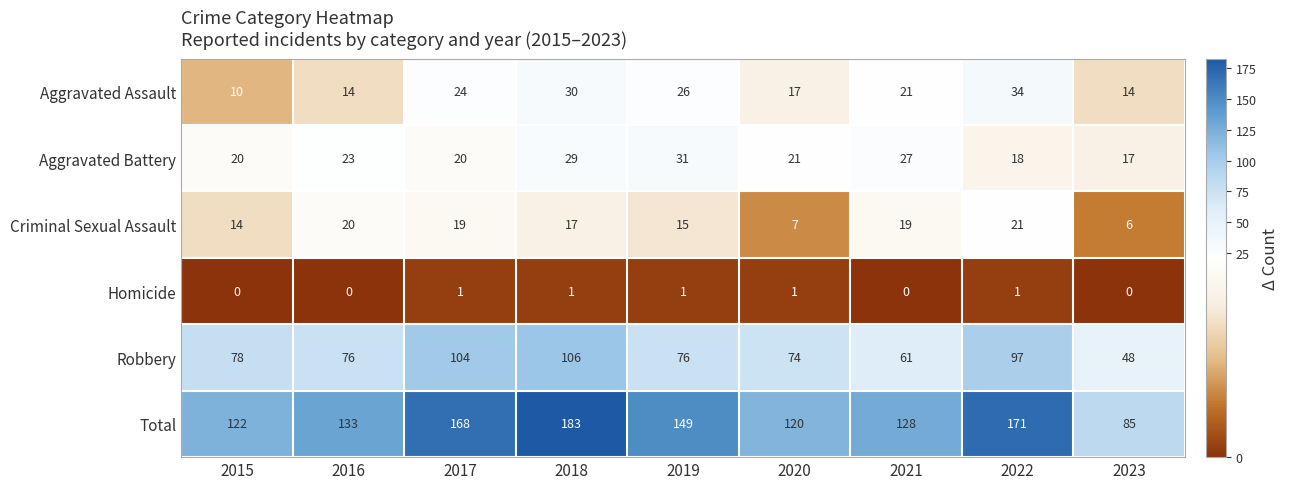

At which category does the chart reach its peak across all series?

2018